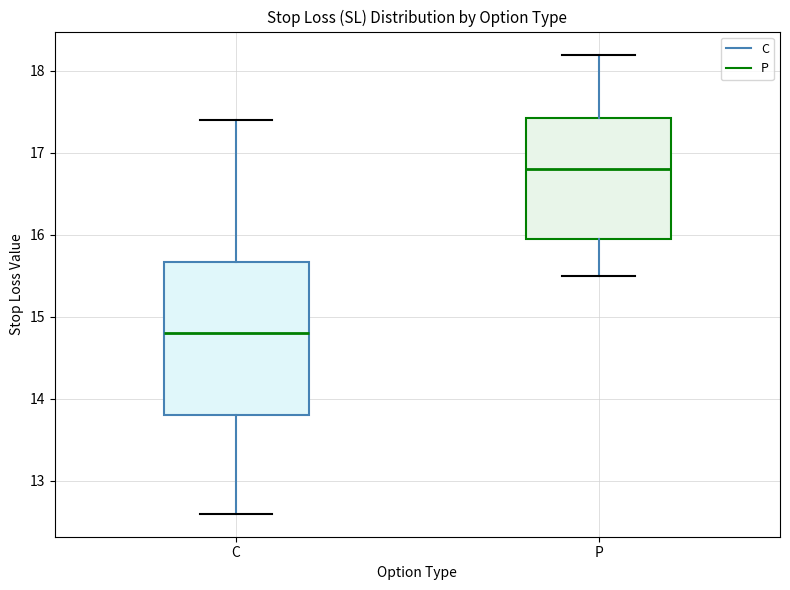

Where is the upper edge of the box for P on the y-axis? The values are not printed on the chart, so give them approximately, as read against the axis.

17.4